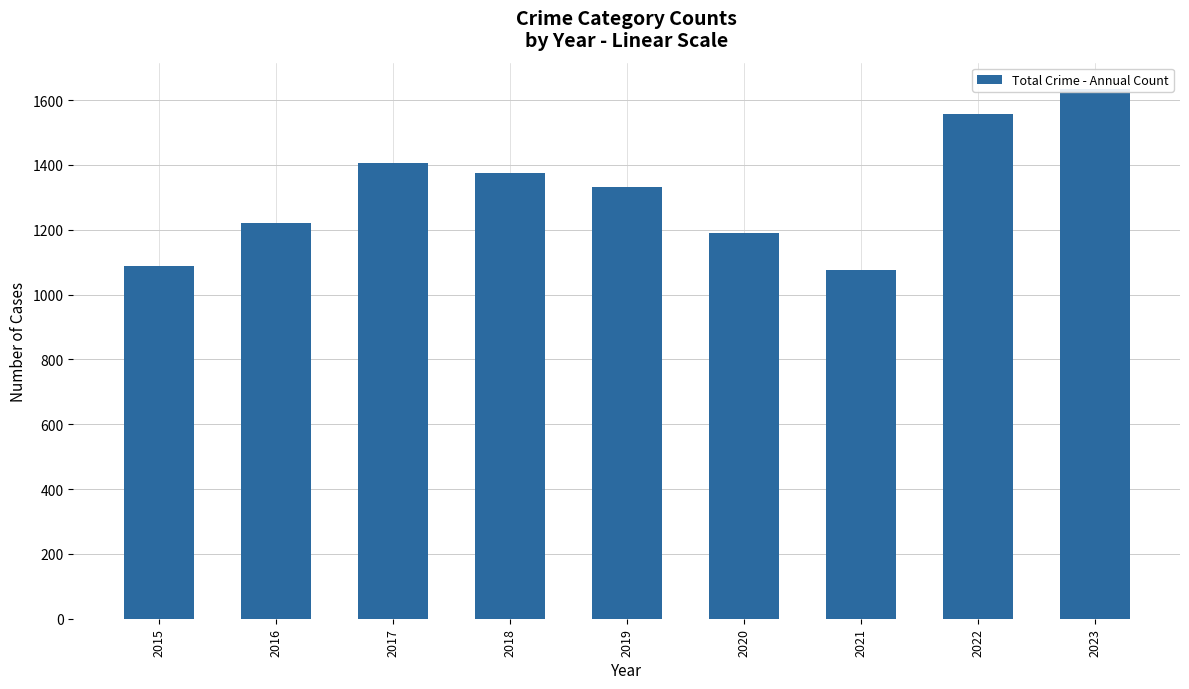

What is the change in value from 2015 to 2020?

+102